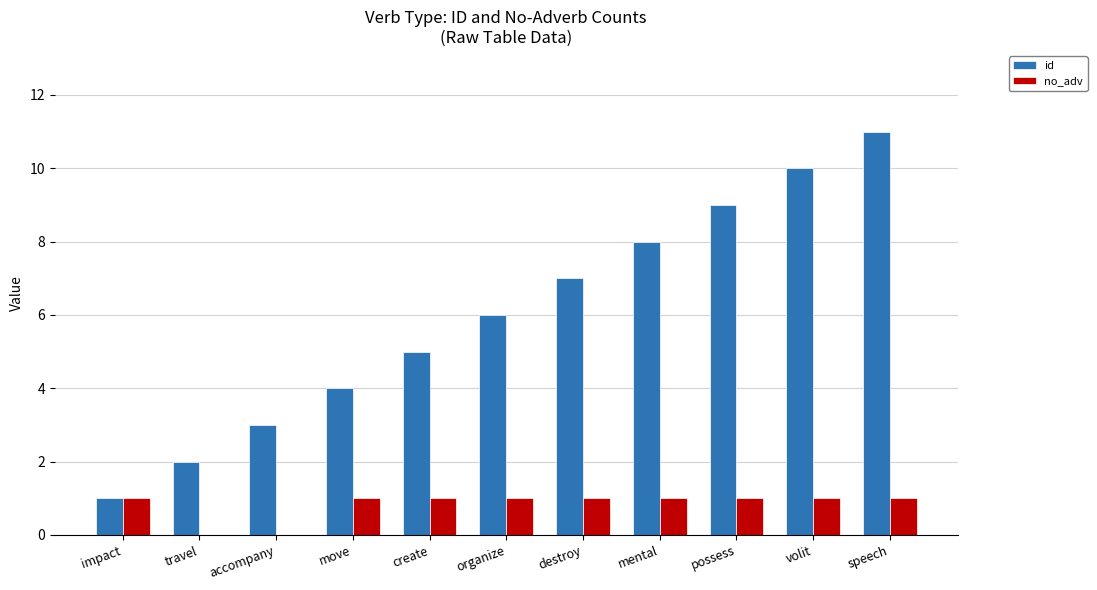

Which category has the highest value in the id series?

speech